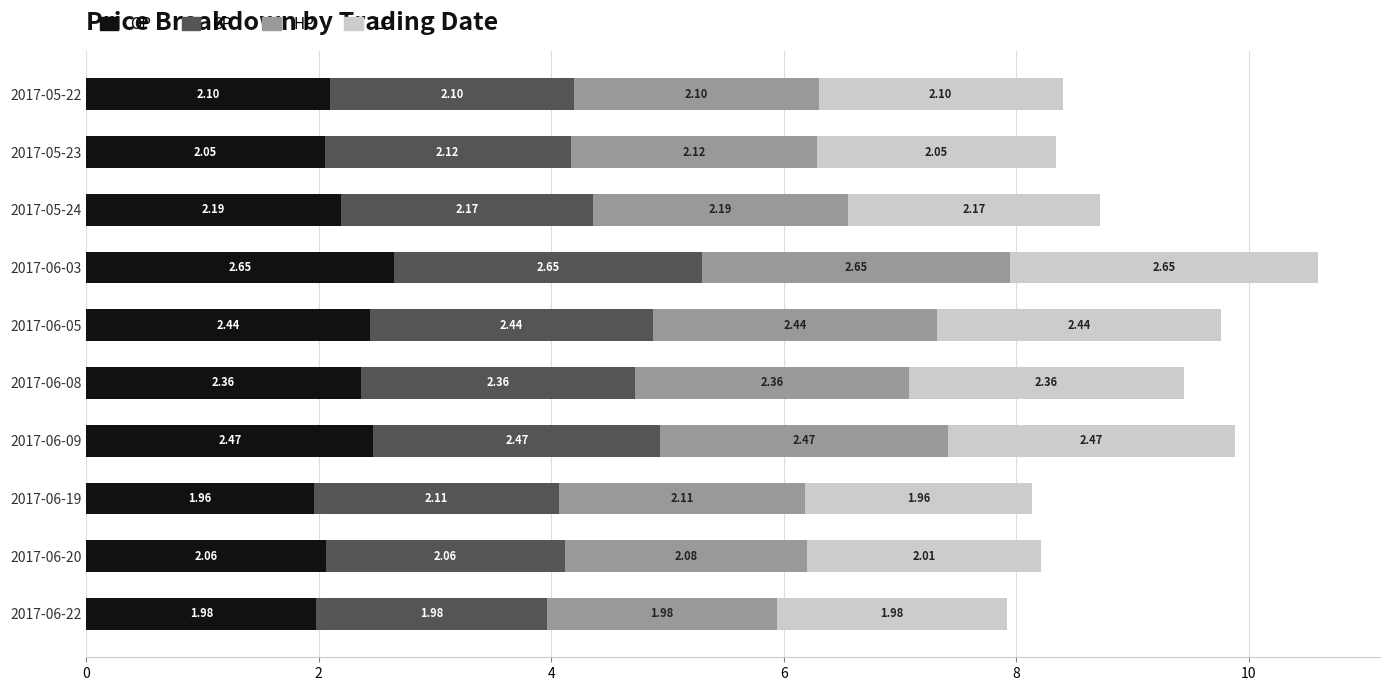

At which category is the sum across all series the highest?

2017-06-03